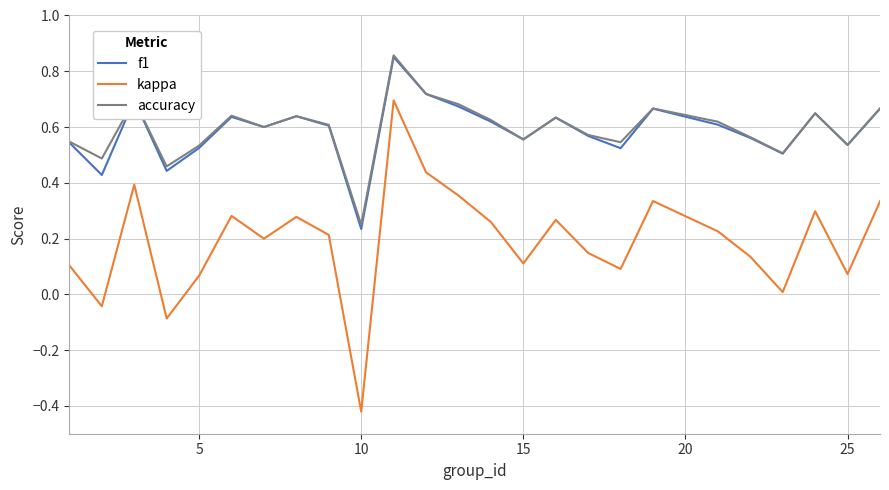

True or false: accuracy and kappa intersect in this chart.

False